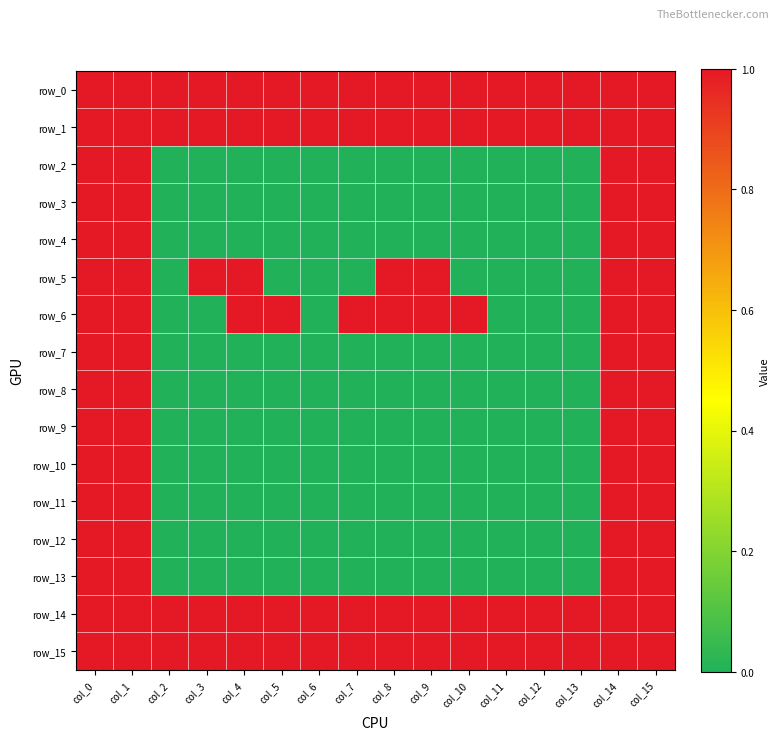

True or false: row_10 has a value of 1 at col_15.

True